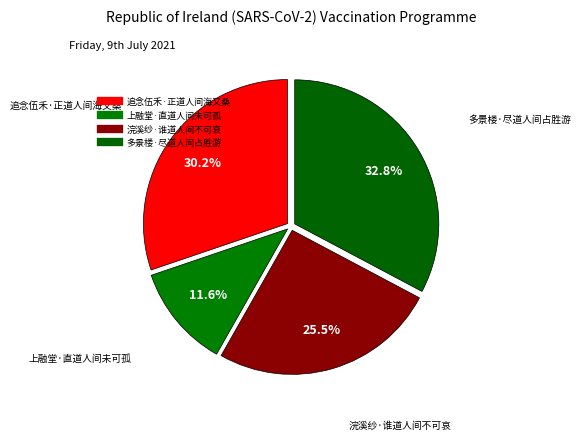

Between 追念伍禾·正道人间海又桑 and 上融堂·直道人间未可孤, which is larger?

追念伍禾·正道人间海又桑